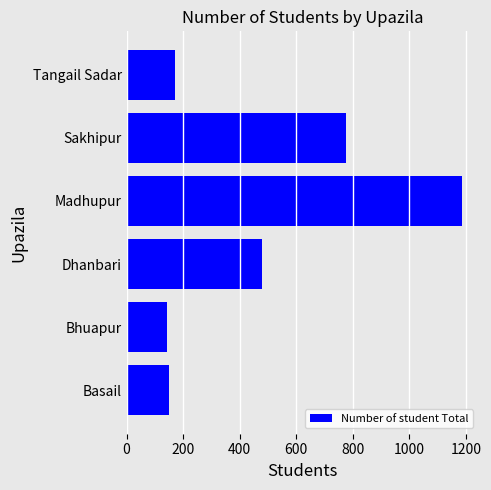

Is it true that the value at Tangail Sadar is 95?

False